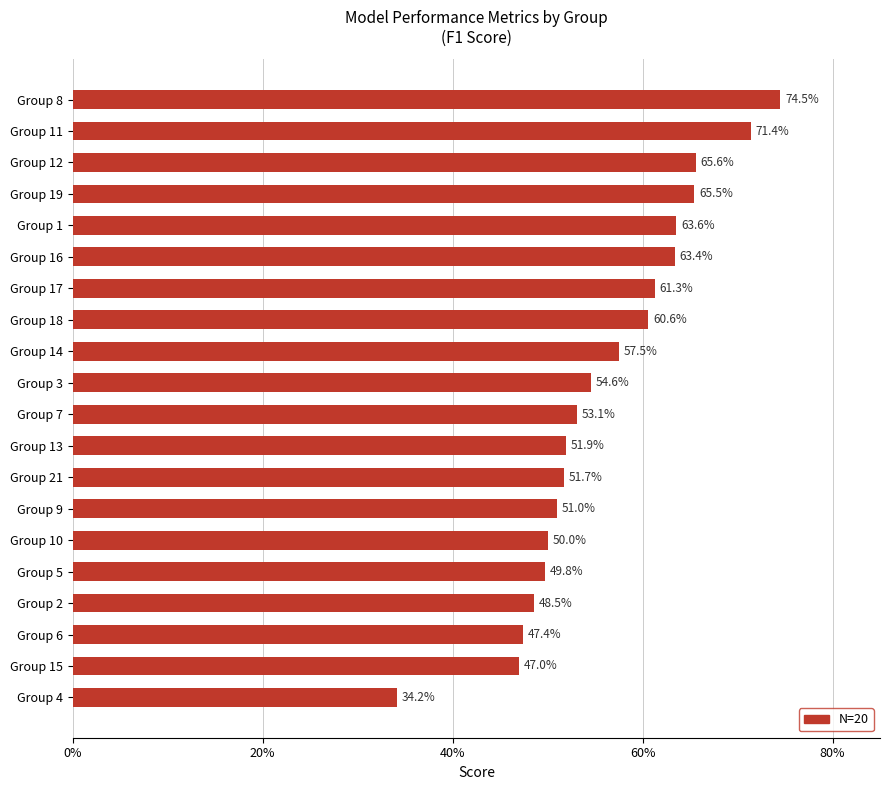

Are the bars horizontal?

Yes